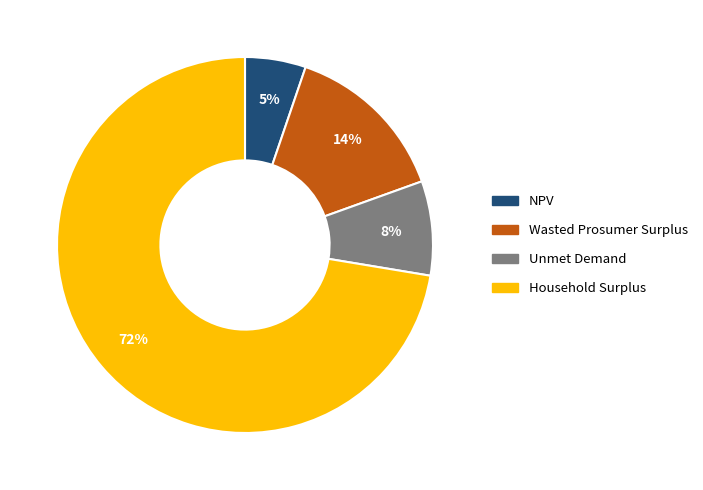

Which slice is the largest?

Household Surplus